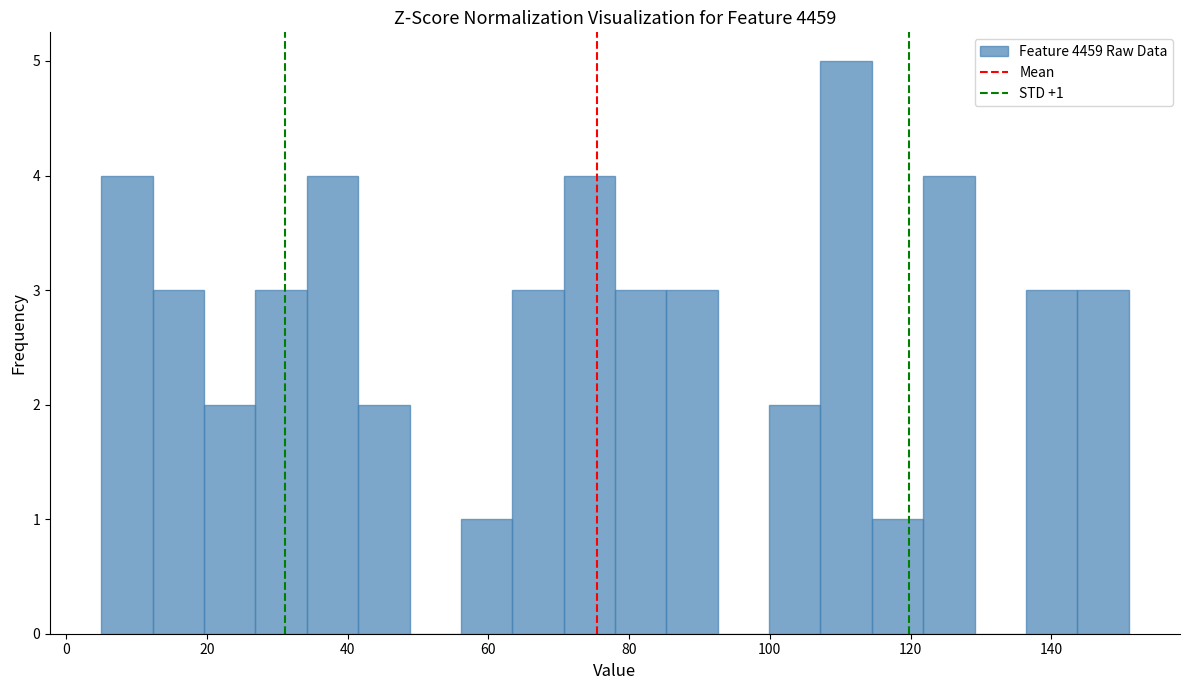

Read against the x-axis, roughly where is the centre of the tallest bar?

110